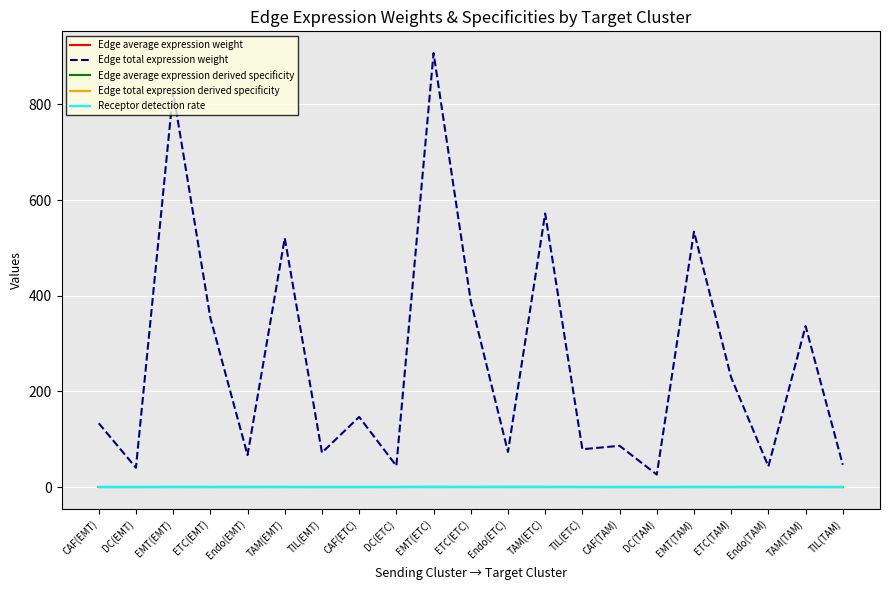

Which label corresponds to the largest value in the chart?

EMT(ETC)